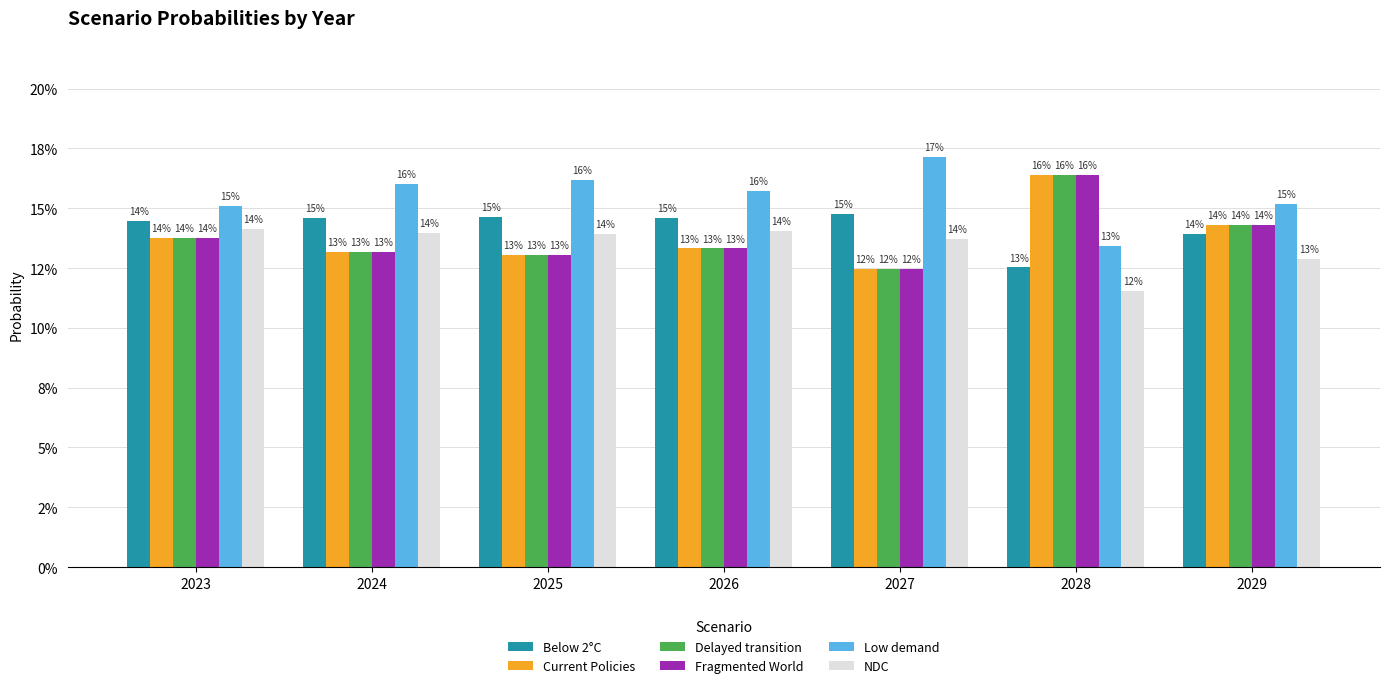

Reading left to right, what are all the values shown in this chart?

Below 2°C: 0.1	0.1	0.1	0.1	0.1	0.1	0.1
Current Policies: 0.1	0.1	0.1	0.1	0.1	0.2	0.1
Delayed transition: 0.1	0.1	0.1	0.1	0.1	0.2	0.1
Fragmented World: 0.1	0.1	0.1	0.1	0.1	0.2	0.1
Low demand: 0.2	0.2	0.2	0.2	0.2	0.1	0.2
NDC: 0.1	0.1	0.1	0.1	0.1	0.1	0.1